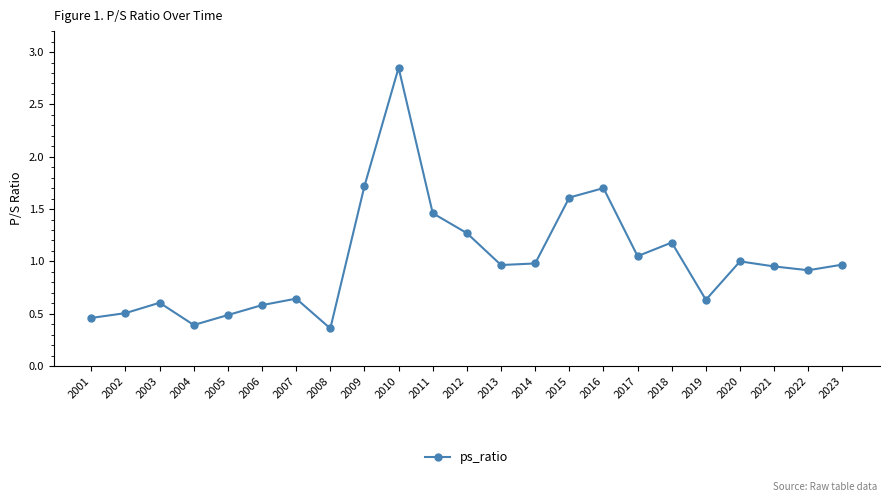

Which has a higher value, 2020 or 2009?

2009